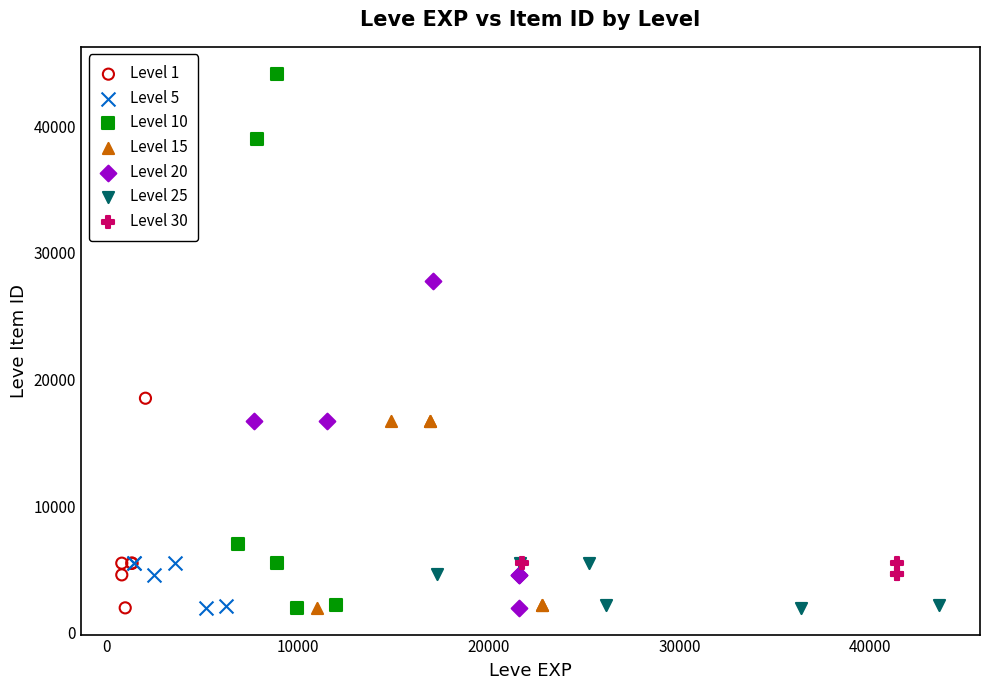

Which series has the largest Y range (max minus min)?

Level 10